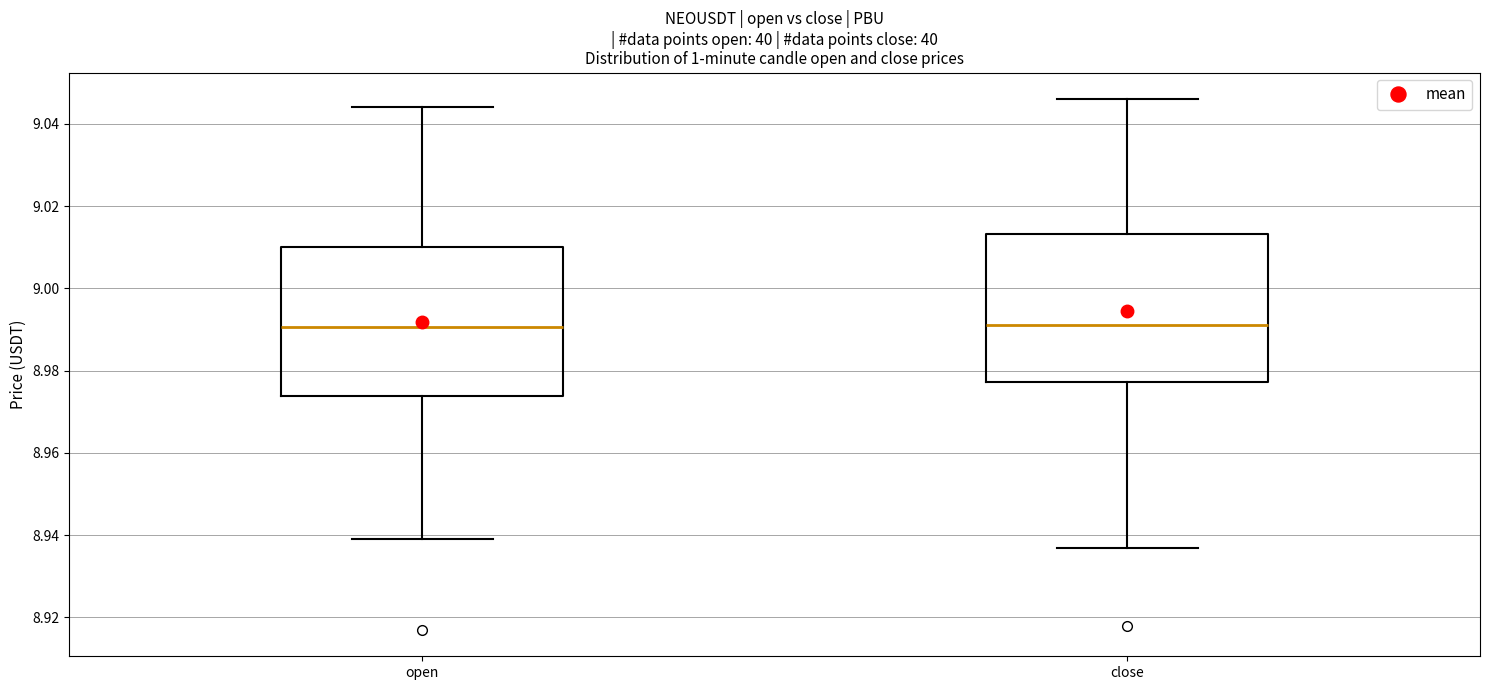

Reading left to right, read every box against the y-axis: the position of its median line, the range the box covers, and the ends of its whiskers. The values are not printed on the chart, so give them approximately, as read against the axis.

open: median 8.990, box 8.974 to 9.010, whiskers 8.940 to 9.044
close: median 8.992, box 8.978 to 9.014, whiskers 8.938 to 9.046